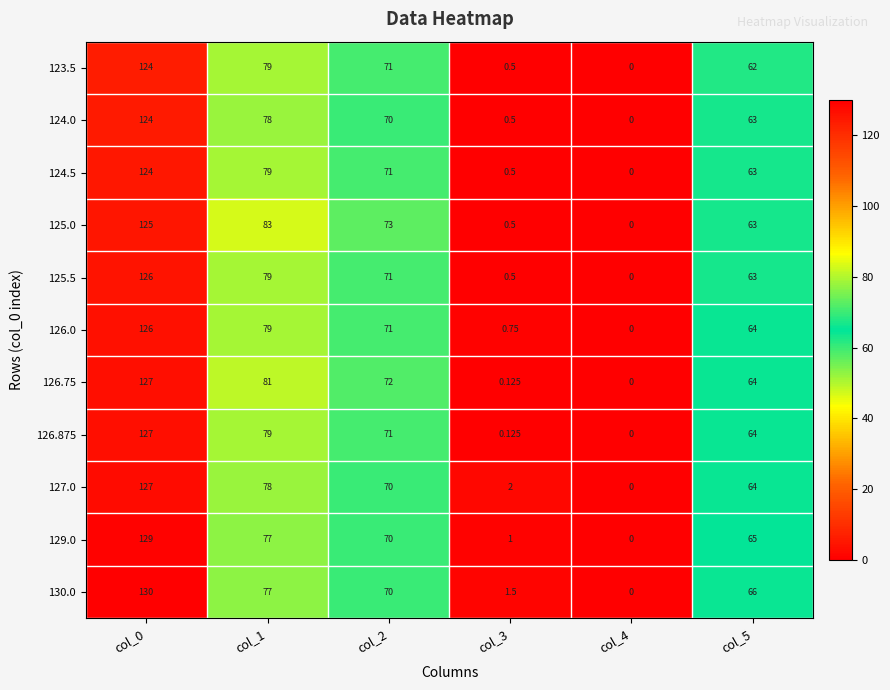

At how many categories does at least one series exceed 16?

4